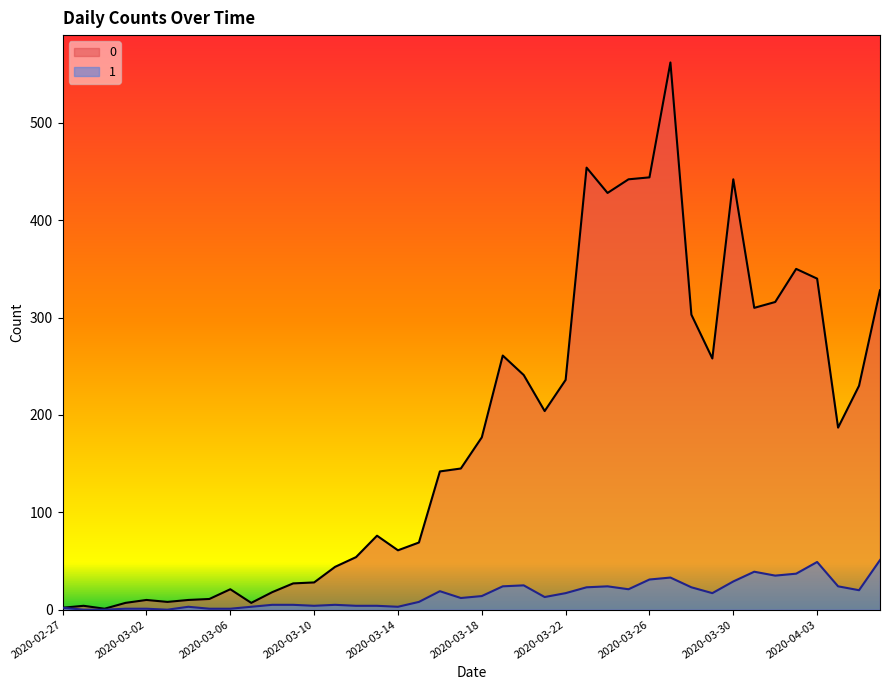

Does the chart have visible grid lines?

No